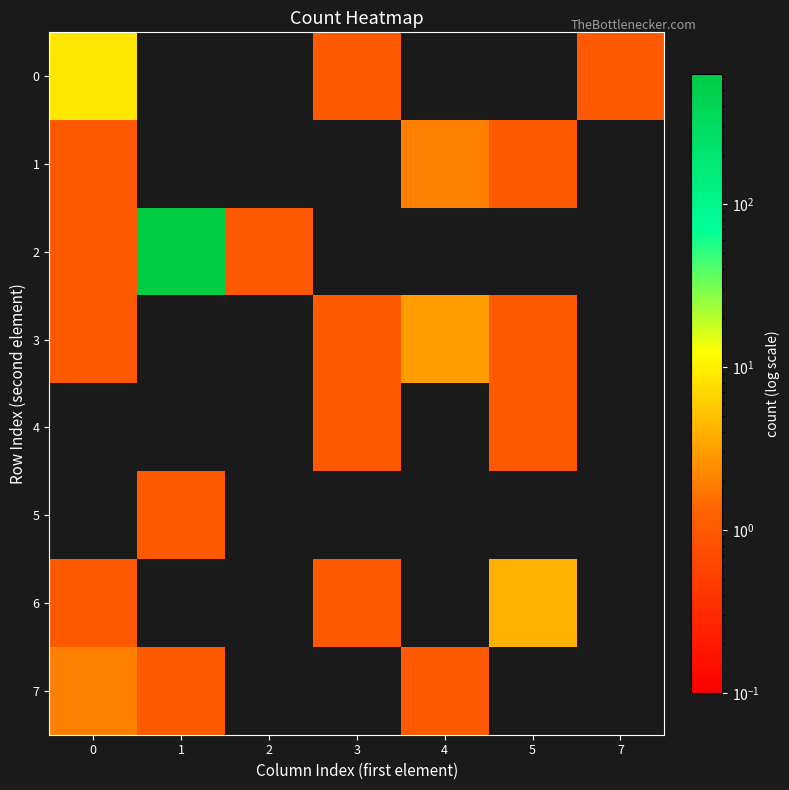

At how many categories does at least one series exceed 35?

1